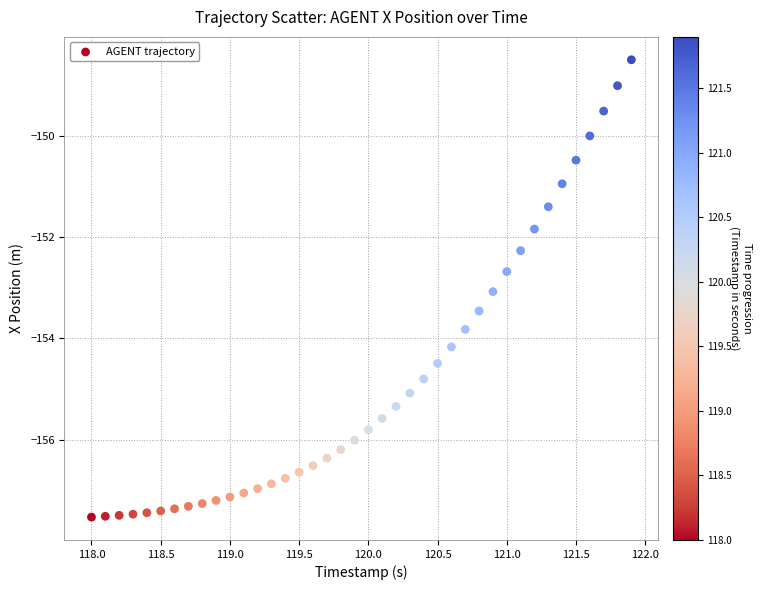

What is the range of Y values (max minus min)?

9.0